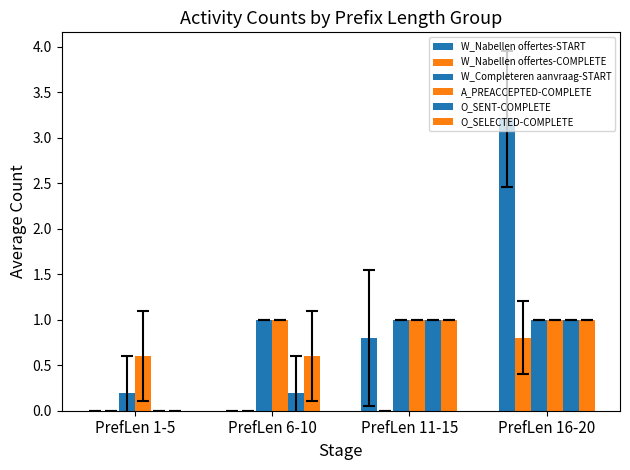

Is the value of O_SENT-COMPLETE at PrefLen 6-10 greater than the value of O_SELECTED-COMPLETE at PrefLen 1-5?

Yes